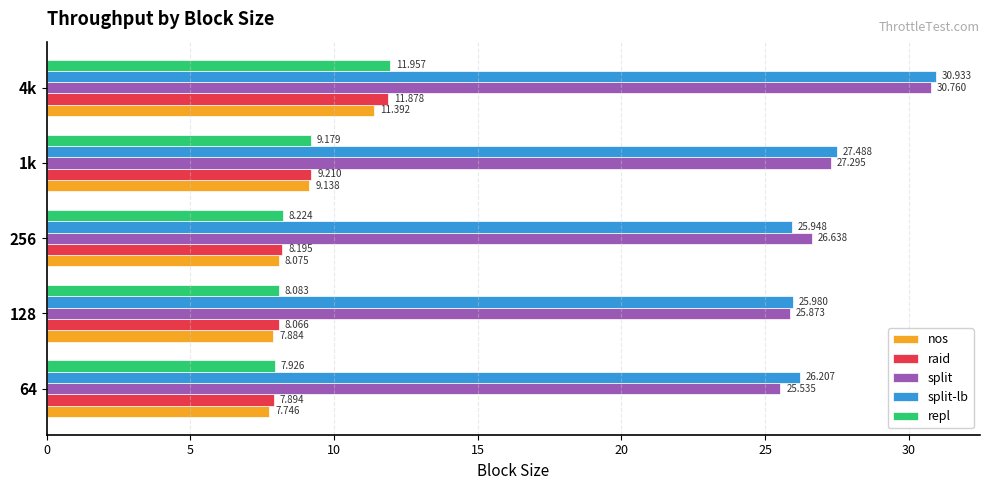

Which series has the largest range (max minus min)?

split